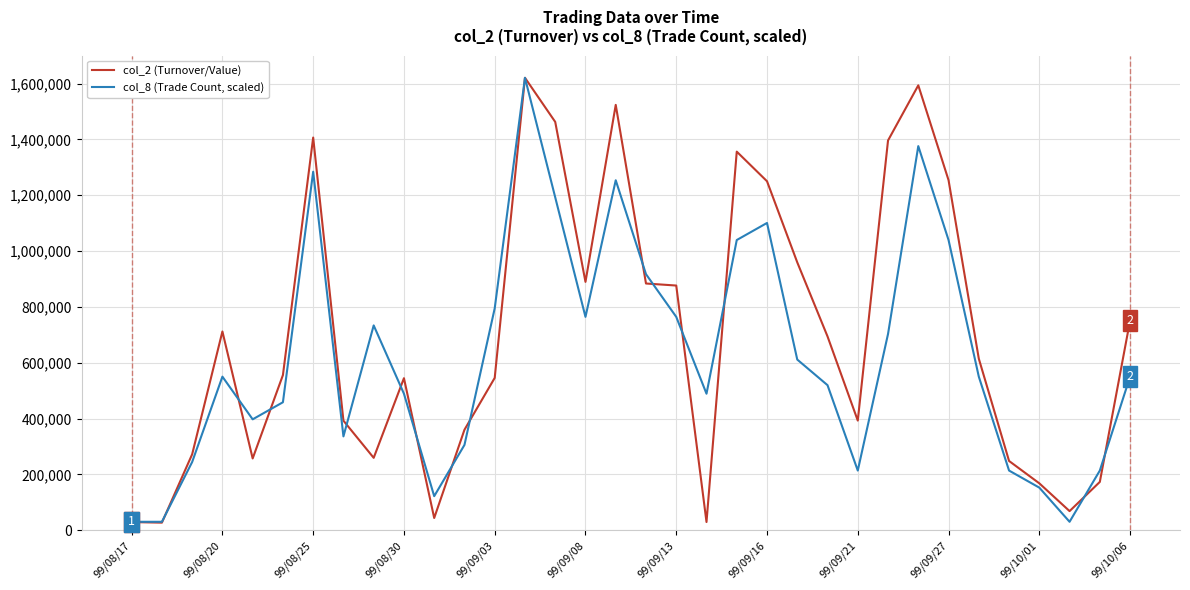

True or false: col_8 (Trade Count, scaled) and col_2 (Turnover/Value) intersect in this chart.

True